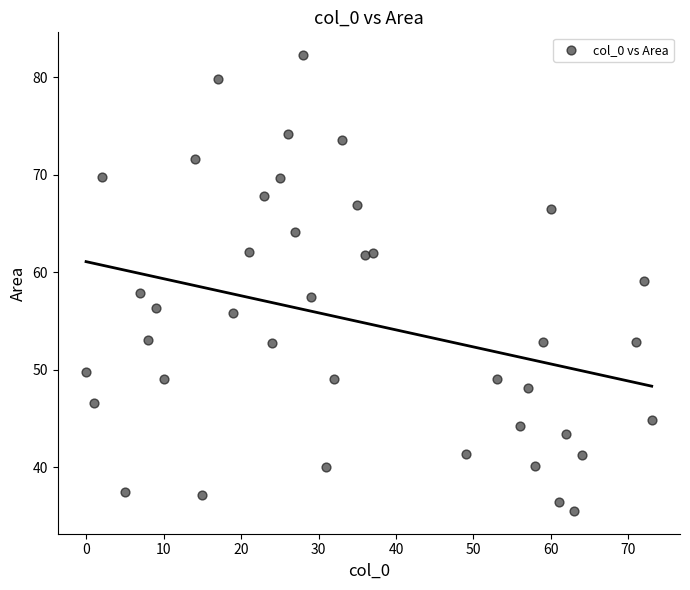

What is the range of Y values (max minus min)?

46.7